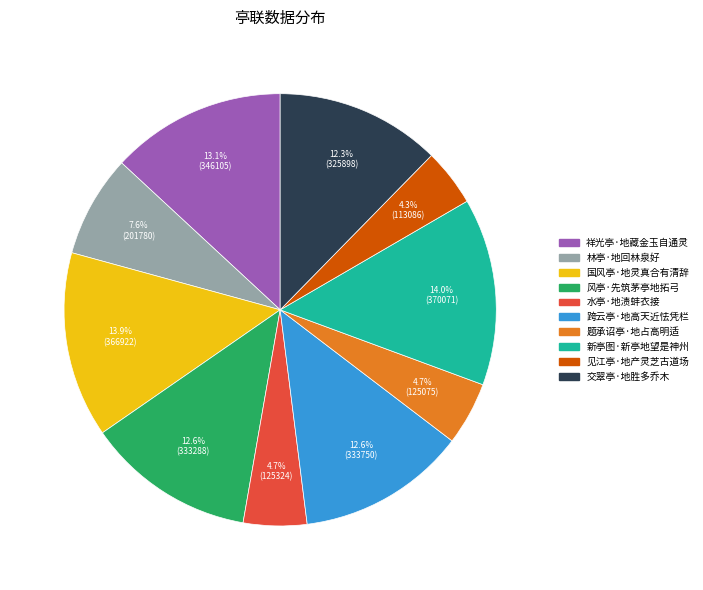

Is there a majority slice in this chart?

No